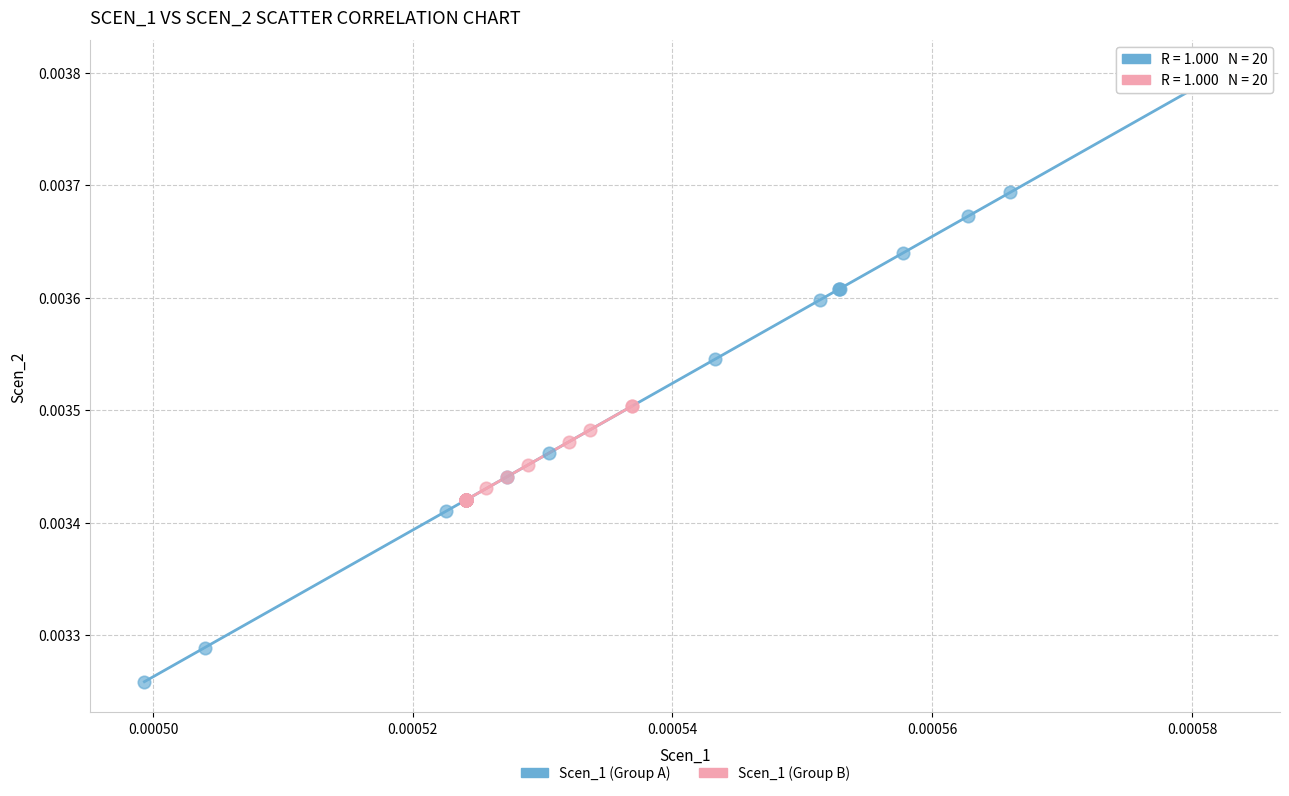

Which series has the largest Y range (max minus min)?

Scen_1 (Group A)